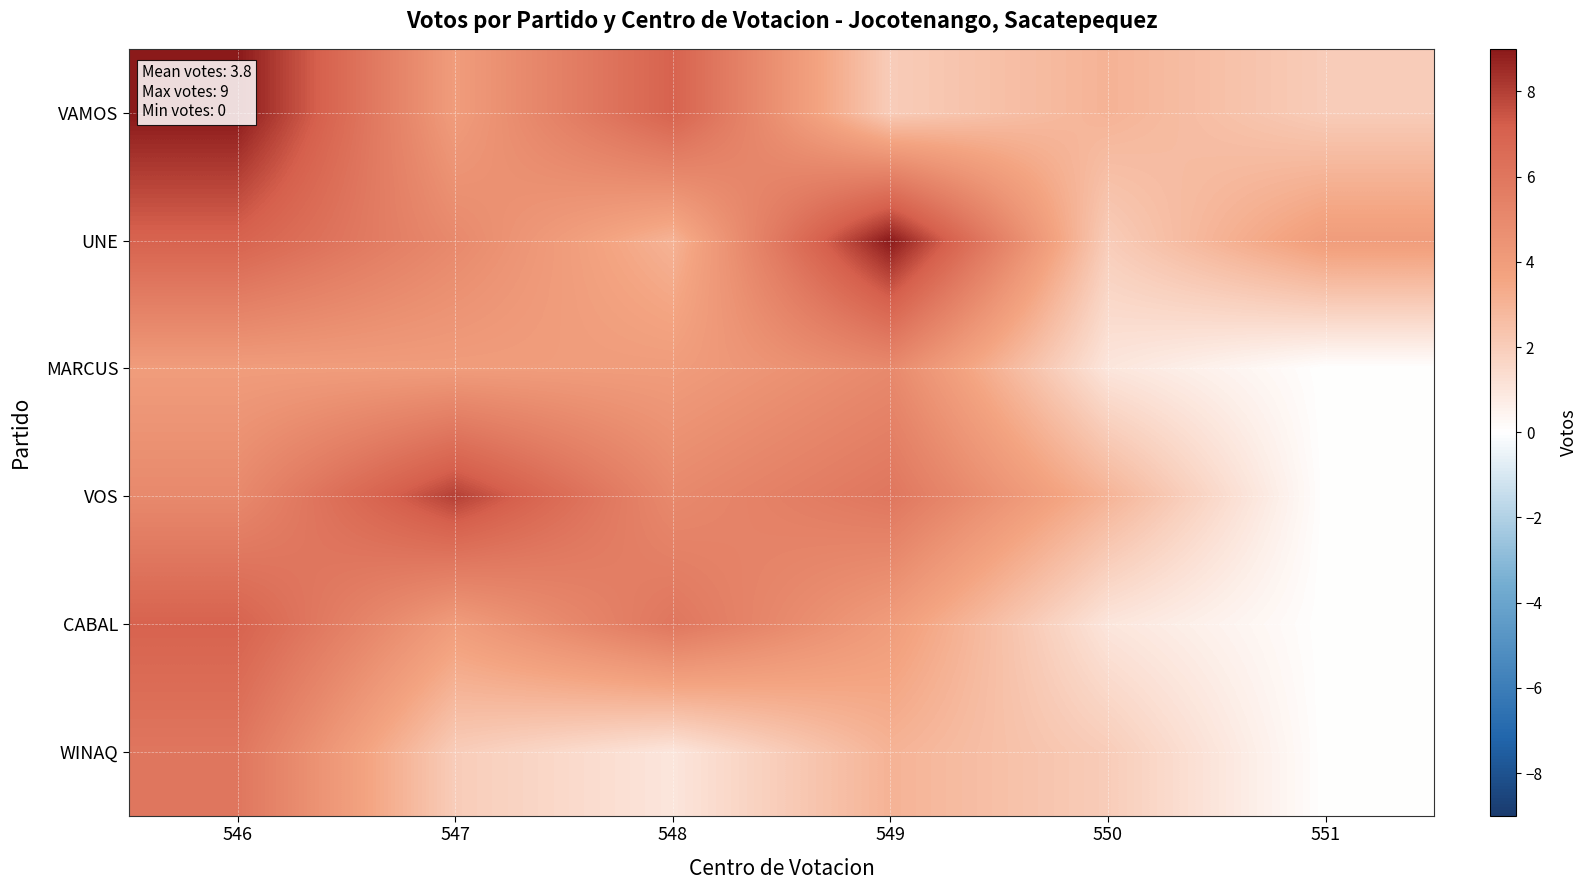

Reading left to right, transcribe all the data shown in this chart.

VAMOS: 546=9	547=4	548=7	549=2	550=3	551=2
UNE: 546=7	547=5	548=3	549=9	550=2	551=4
MARCUS: 546=4	547=4	548=4	549=5	550=1	551=0
VOS: 546=5	547=8	548=5	549=6	550=3	551=0
CABAL: 546=7	547=4	548=6	549=4	550=1	551=0
WINAQ: 546=6	547=2	548=1	549=3	550=2	551=0